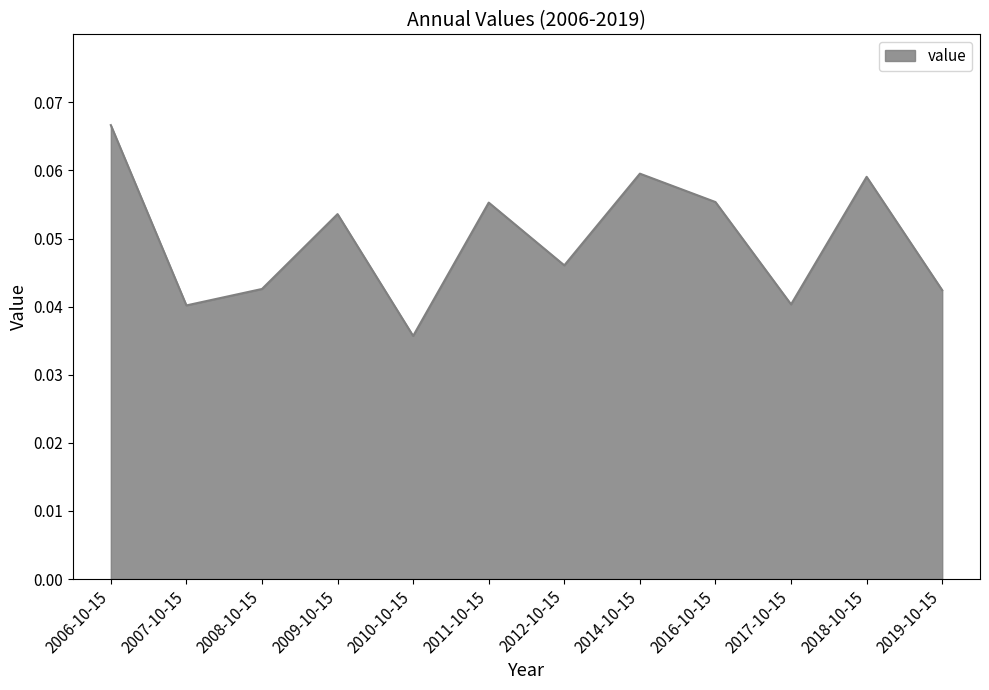

What position from the right is 2009-10-15?

9